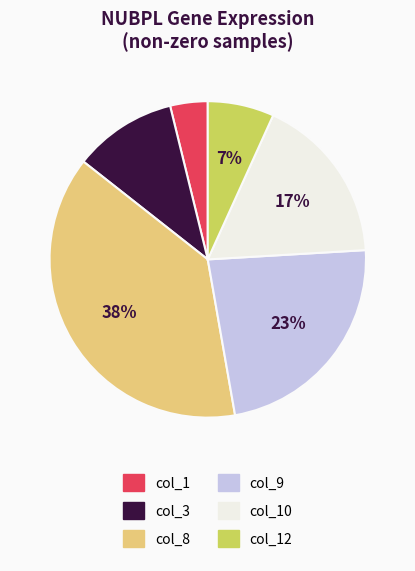

Is there any slice that represents more than half of the pie?

No